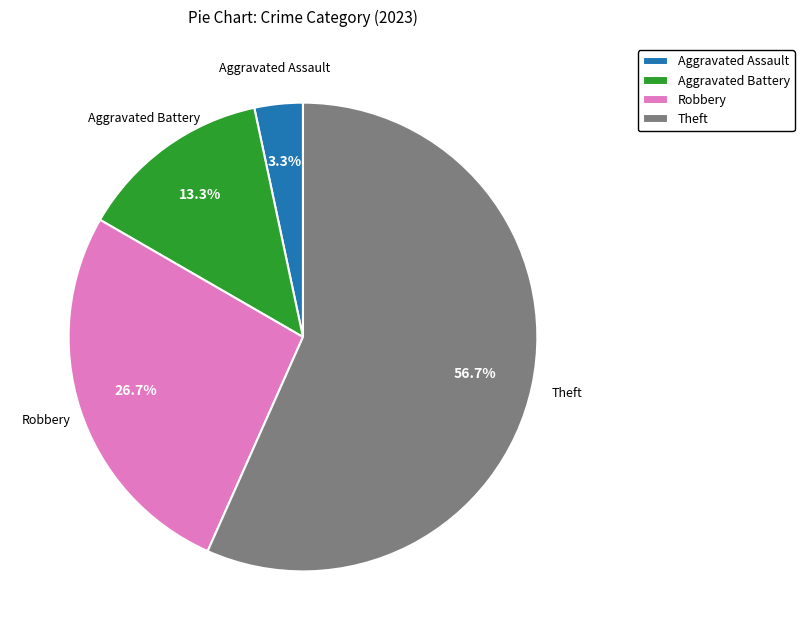

What is the majority slice?

Theft